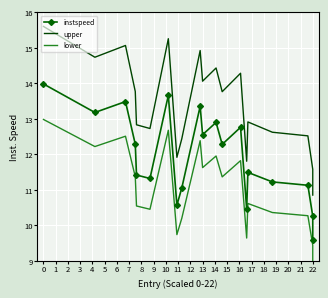

What is the sum of the instspeed values at 6 and 16?

24.9